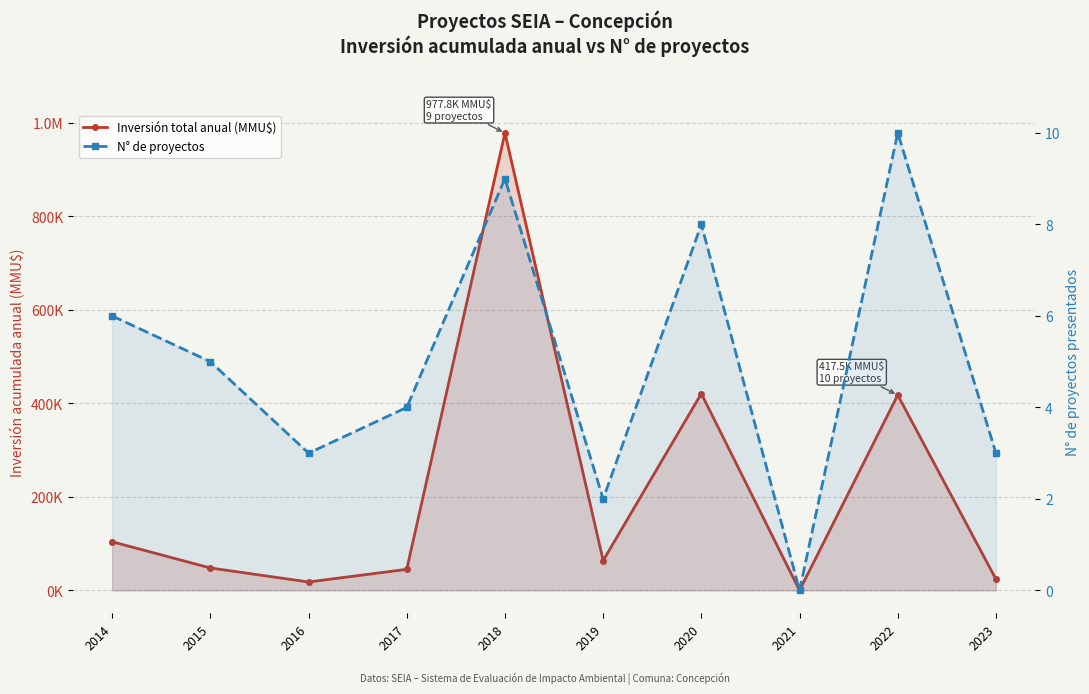

Which series has the largest total across all categories?

Inversión total anual (MMU$)